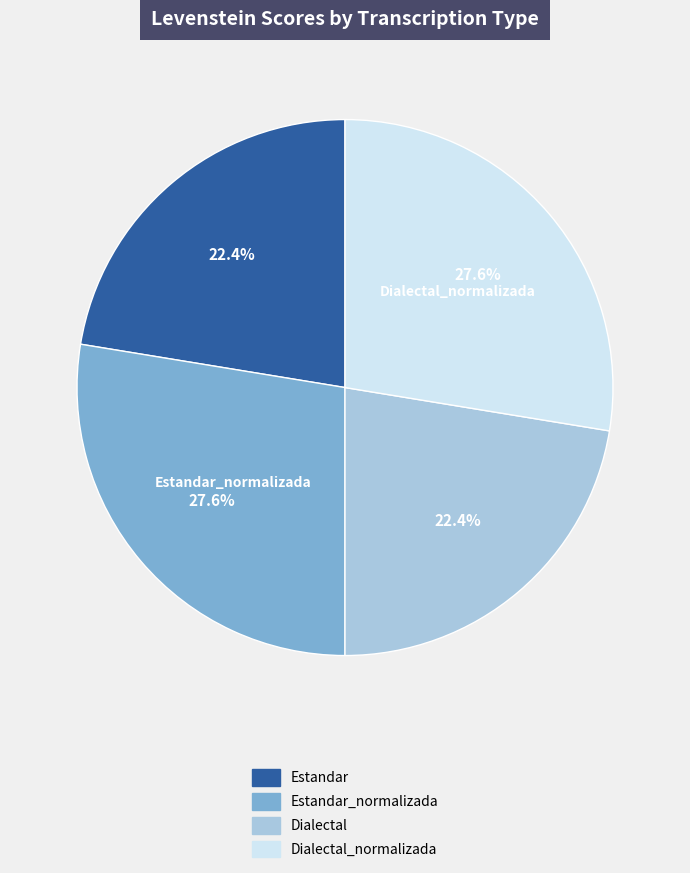

To the nearest percent, what percentage of the pie is Estandar_normalizada?

28%